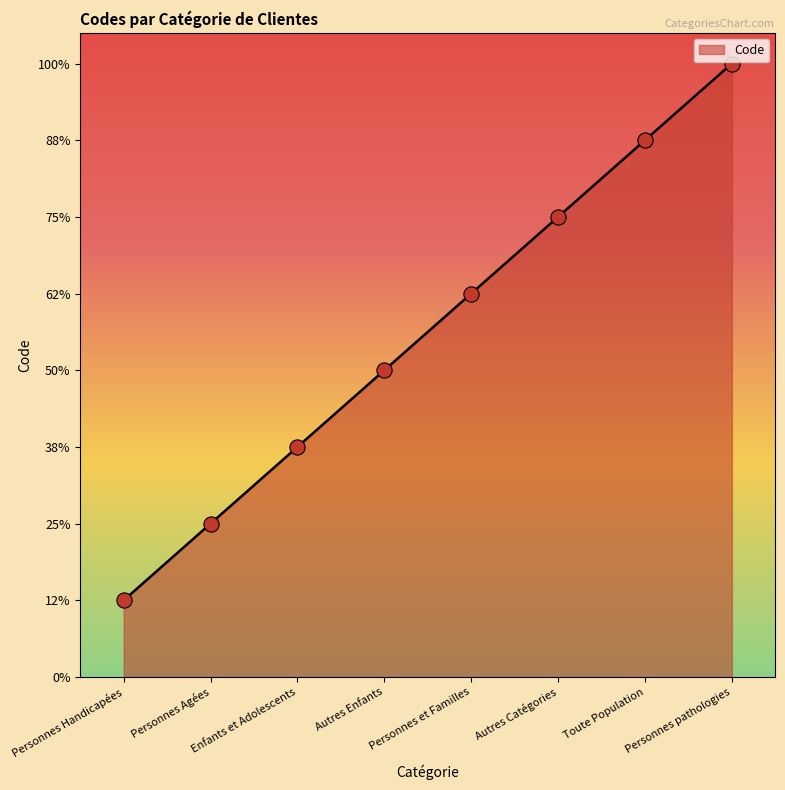

Between Enfants et Adolescents and Personnes pathologies, which is larger?

Personnes pathologies